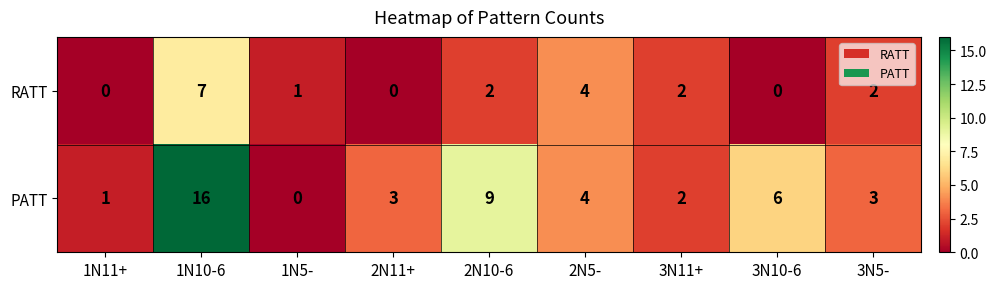

What is the spread (max minus min) of values at 3N10-6?

6